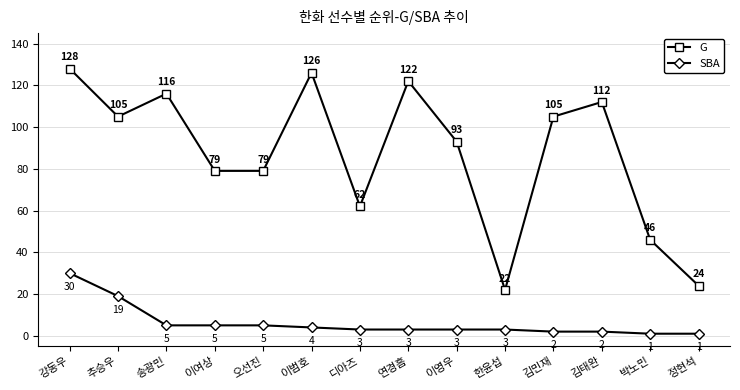

What is the value of the G point at the 8th from the left?

122